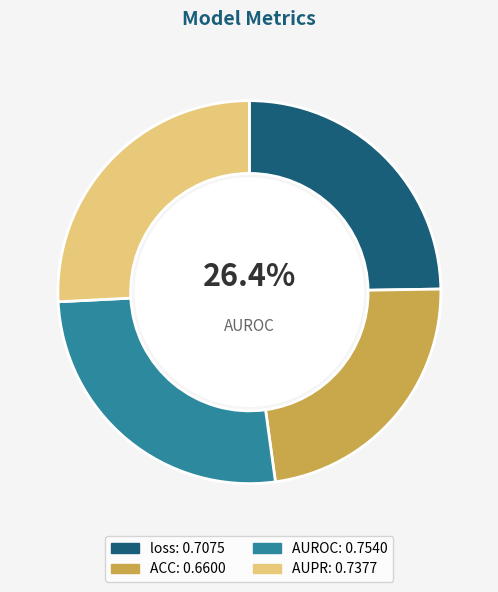

Rank the categories by value from highest to lowest.

AUROC, AUPR, loss, ACC